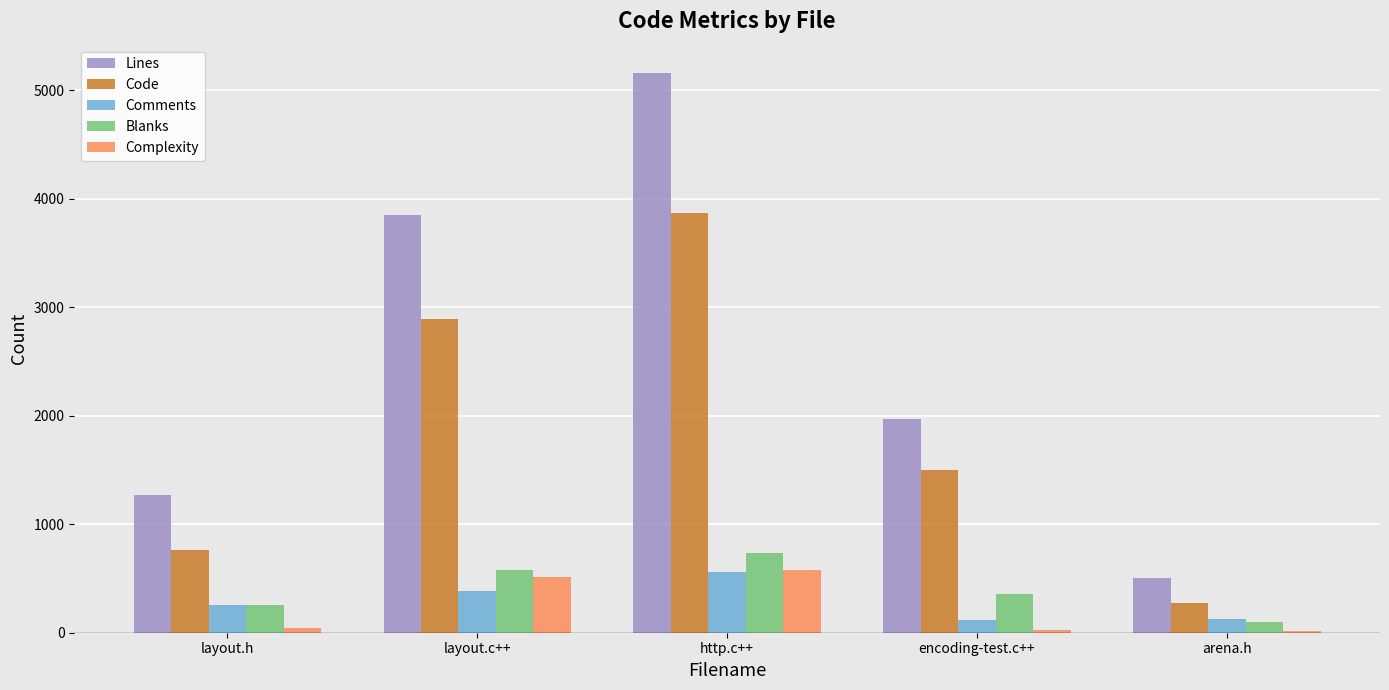

The value of Lines at encoding-test.c++ is 1019. True or false?

False